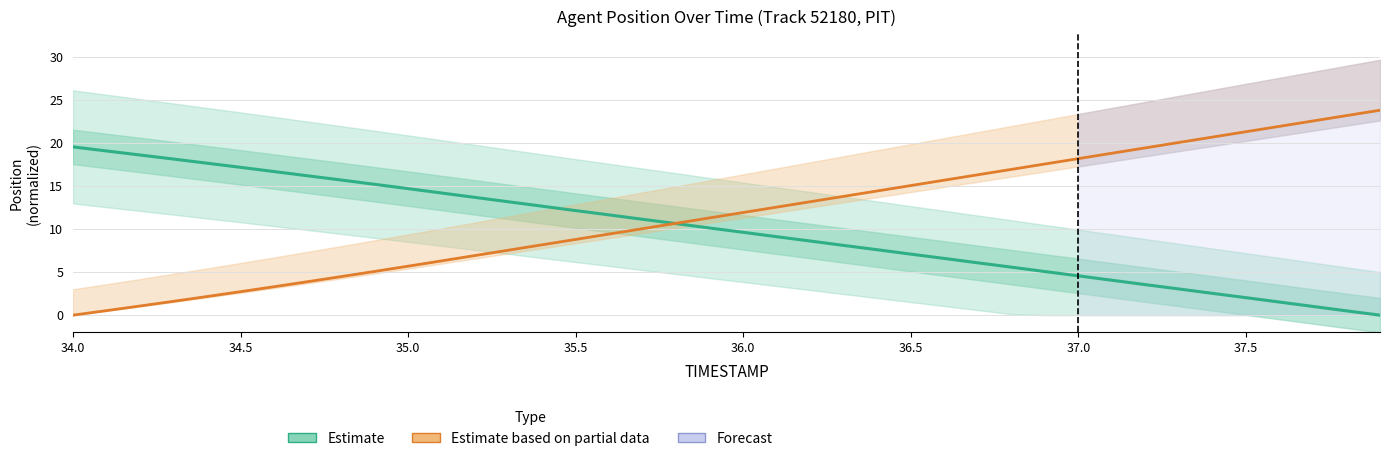

At which label does Estimate (X position) reach its peak?

34.0